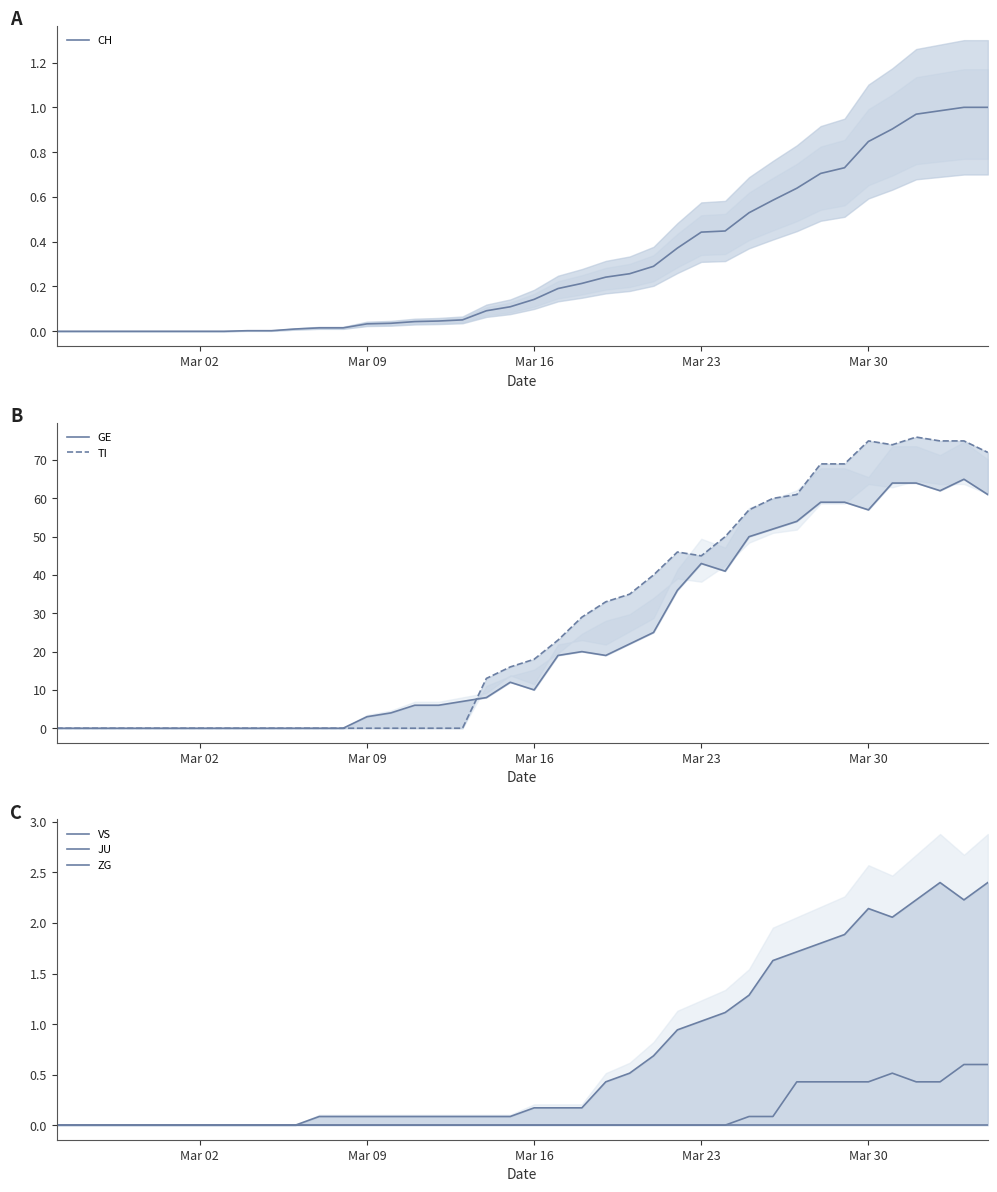

At which label does ZG reach its minimum?

Mar 02